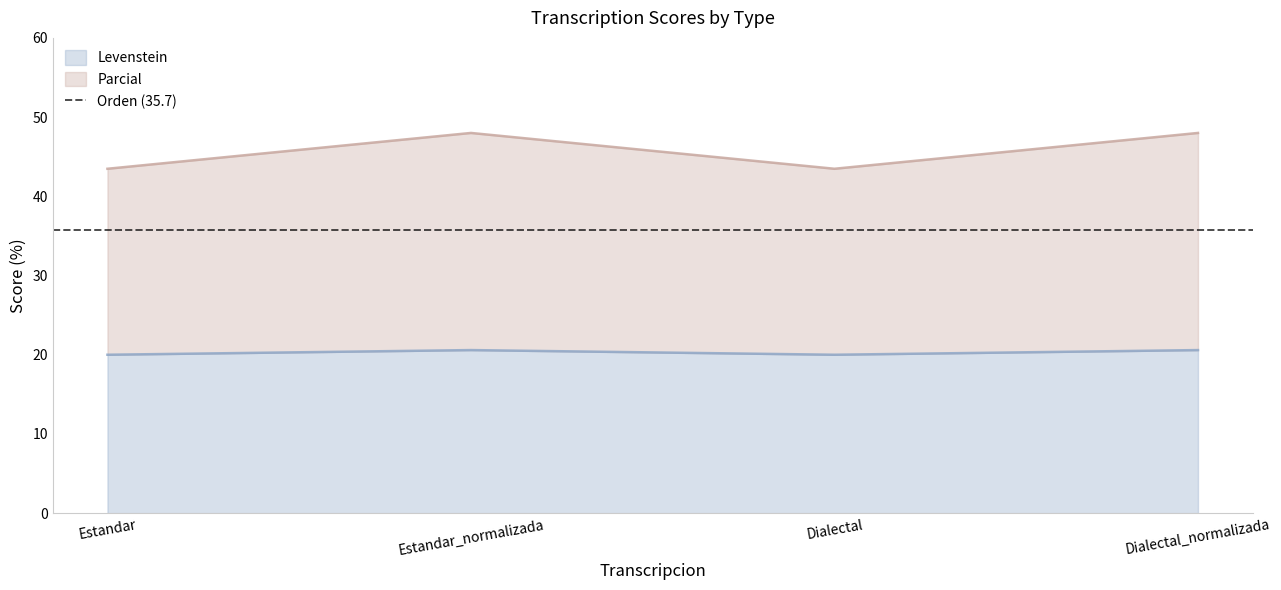

What is the difference between the Parcial values at Estandar and Estandar_normalizada?

4.5